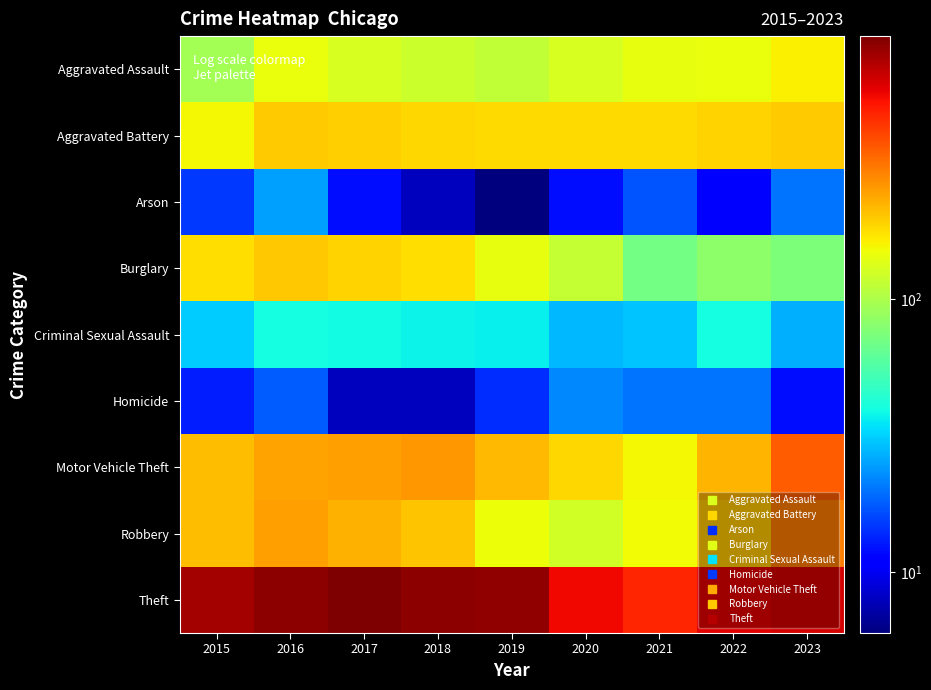

Reading left to right, what are all the values shown in this chart?

Aggravated Assault: 2015=95	2016=146	2017=131	2018=119	2019=113	2020=131	2021=142	2022=146	2023=161
Aggravated Battery: 2015=154	2016=196	2017=191	2018=183	2019=182	2020=180	2021=182	2022=190	2023=195
Arson: 2015=15	2016=25	2017=12	2018=8	2019=6	2020=12	2021=17	2022=11	2023=20
Burglary: 2015=178	2016=201	2017=189	2018=176	2019=143	2020=115	2021=71	2022=82	2023=75
Criminal Sexual Assault: 2015=31	2016=40	2017=39	2018=38	2019=37	2020=28	2021=30	2022=40	2023=27
Homicide: 2015=13	2016=18	2017=8	2018=8	2019=14	2020=22	2021=20	2022=20	2023=12
Motor Vehicle Theft: 2015=211	2016=245	2017=247	2018=256	2019=216	2020=184	2021=156	2022=219	2023=353
Robbery: 2015=212	2016=247	2017=224	2018=204	2019=150	2020=124	2021=153	2022=198	2023=296
Theft: 2015=774	2016=858	2017=916	2018=856	2019=841	2020=550	2021=474	2022=593	2023=628